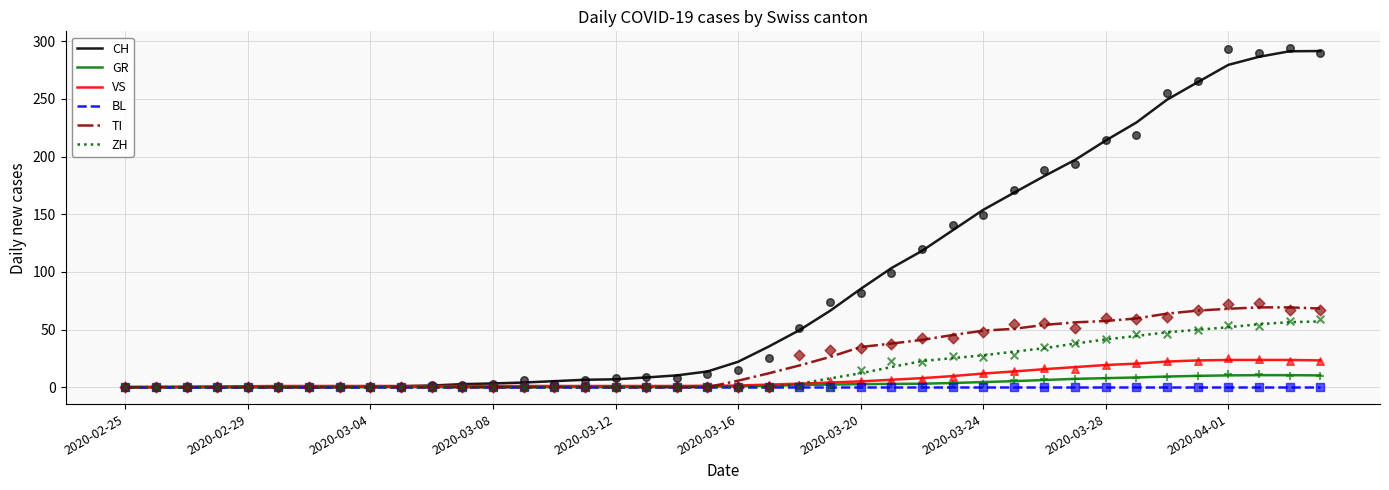

Is the value of GR at 33 greater than the value of CH at 17?

No